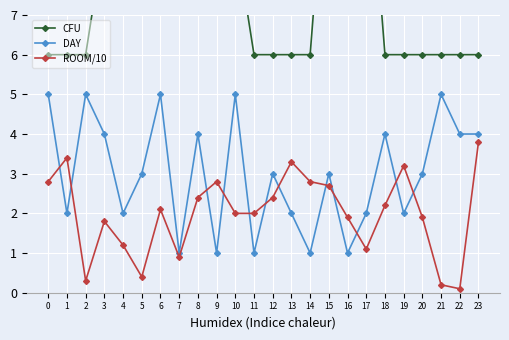

Which label corresponds to the smallest value in the chart?

22